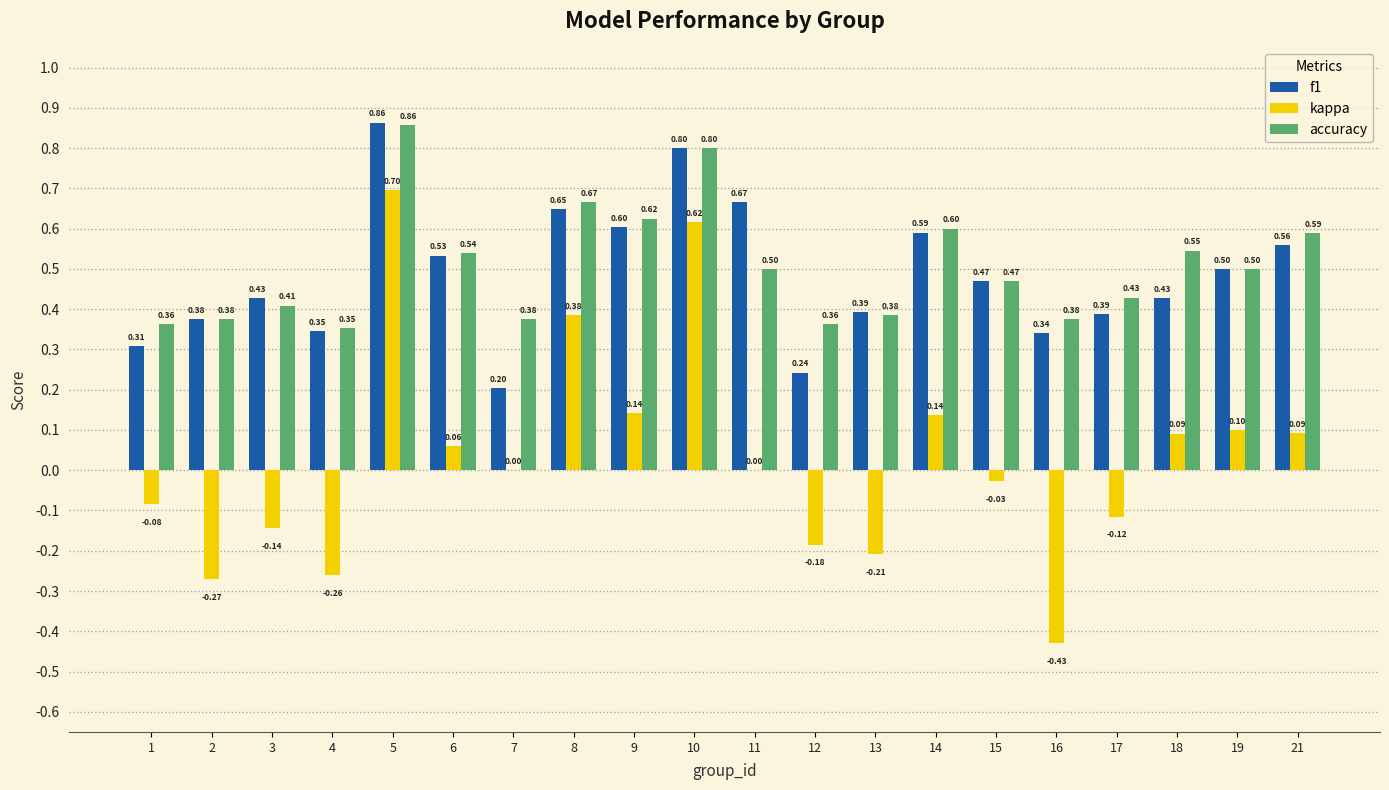

How many groups of bars are there?

20